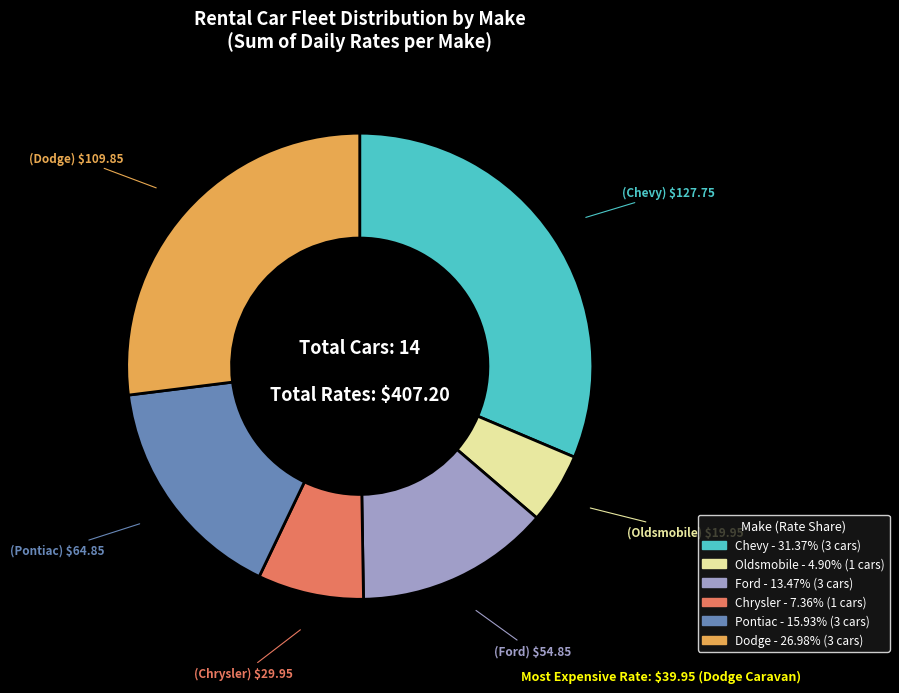

Rank the categories by value from highest to lowest.

Chevy, Dodge, Pontiac, Ford, Chrysler, Oldsmobile